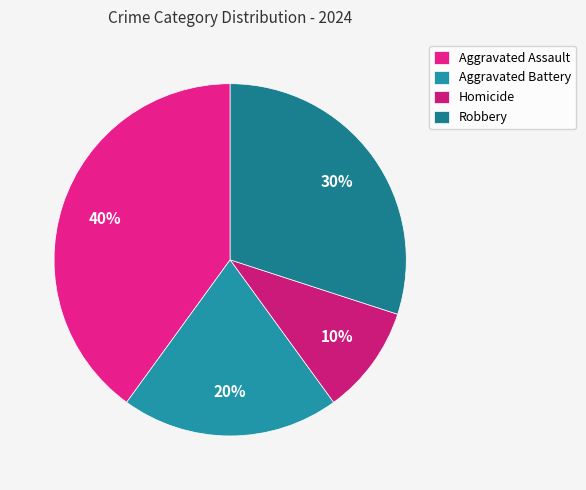

How many slices are in this pie chart?

4